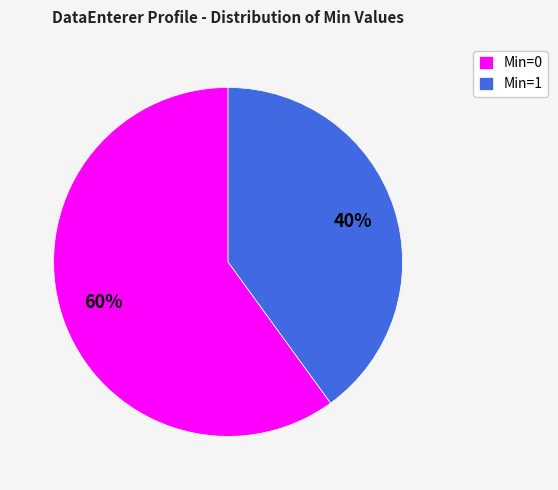

What is the ratio of the value at Min=1 to the value at Min=0?

0.7